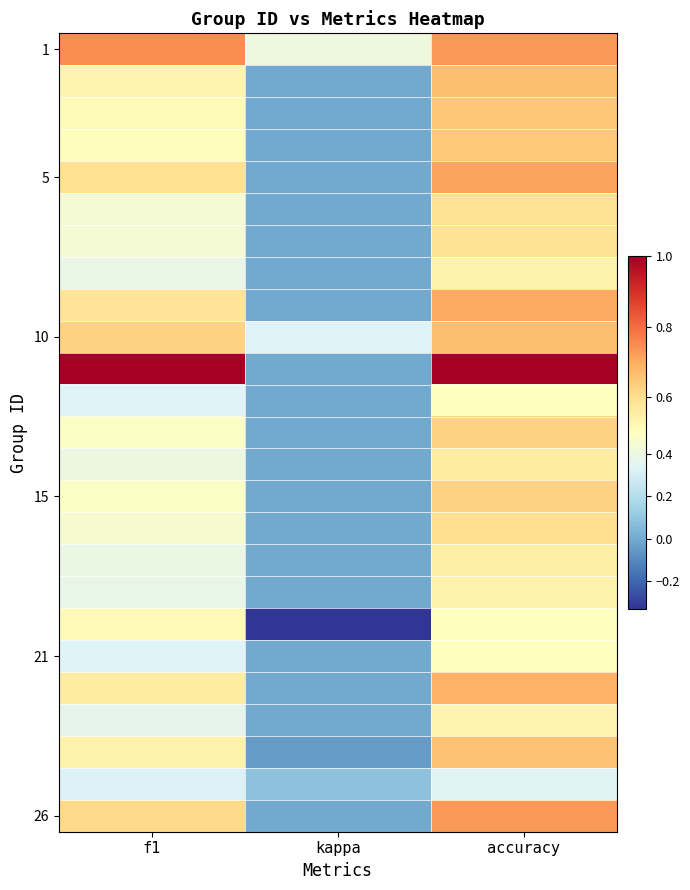

Which label corresponds to the largest value in the chart?

f1